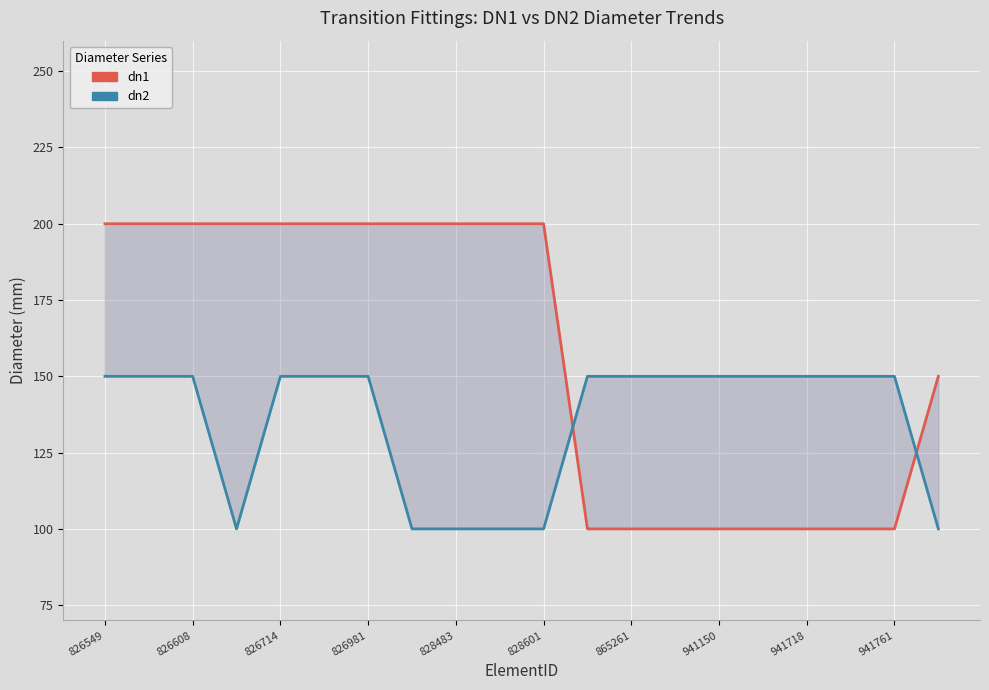

What are all the series names shown in the legend?

dn1, dn2